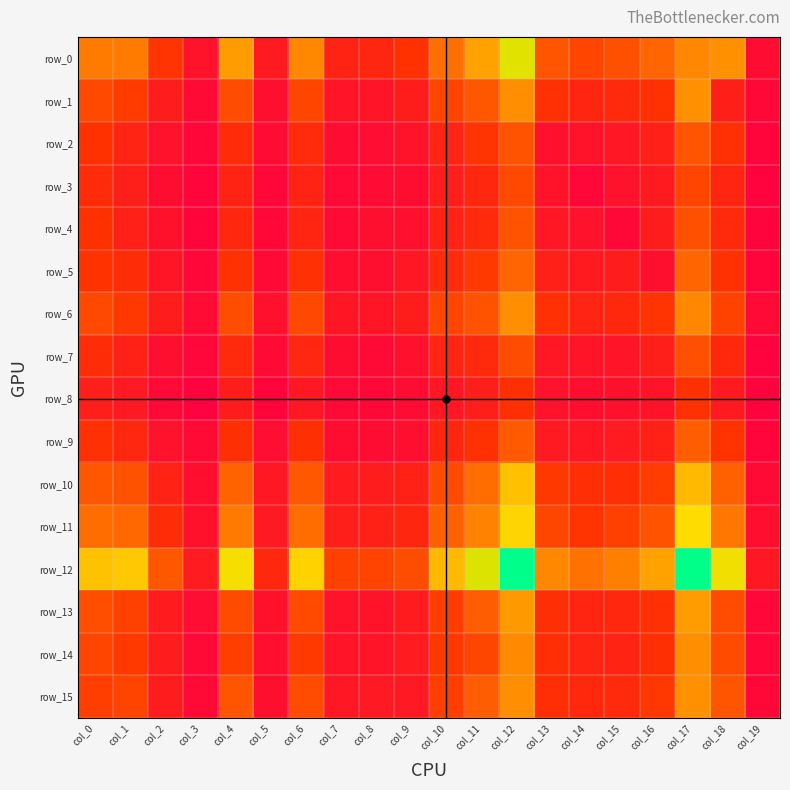

What is the difference between the maximum and second lowest values in the row_12 series?

2275